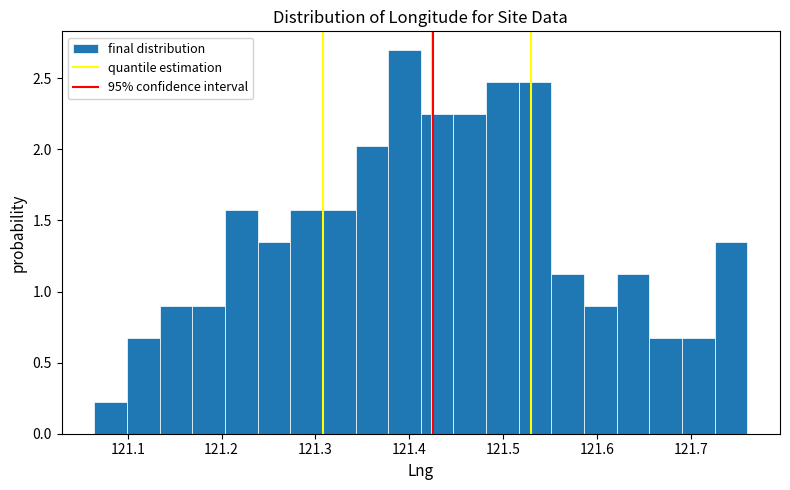

Around what value on the x-axis is the tallest bar? Give the approximate position of its centre, as read against the axis.

121.39